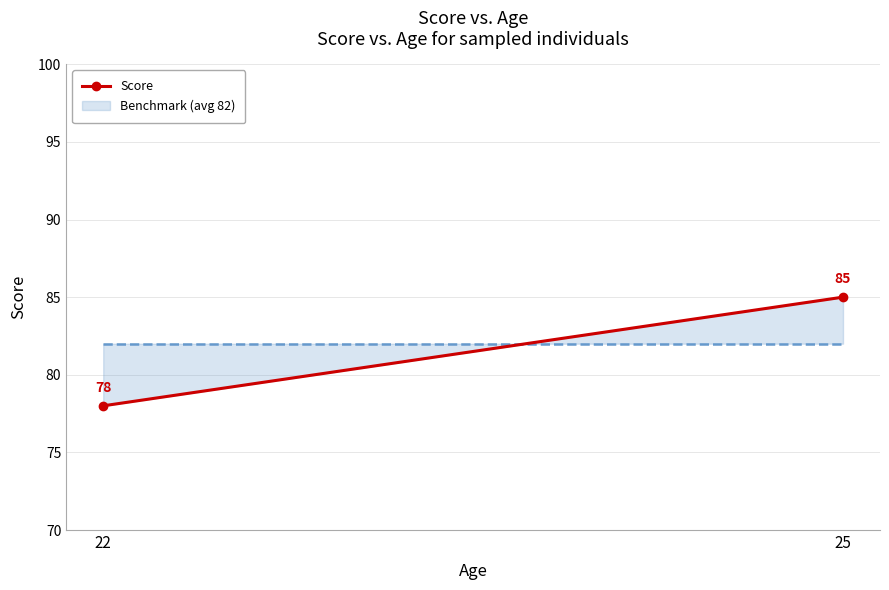

Where is the data nearest to the value 81?

22